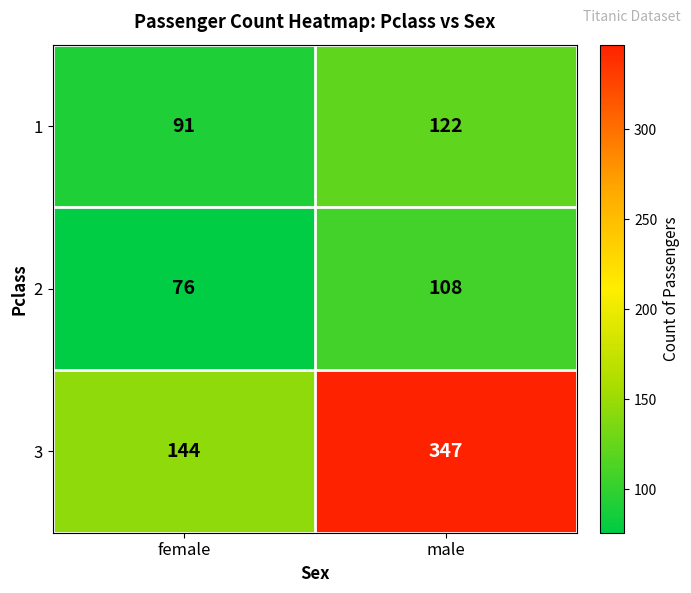

What is the spread (max minus min) of values at female?

68